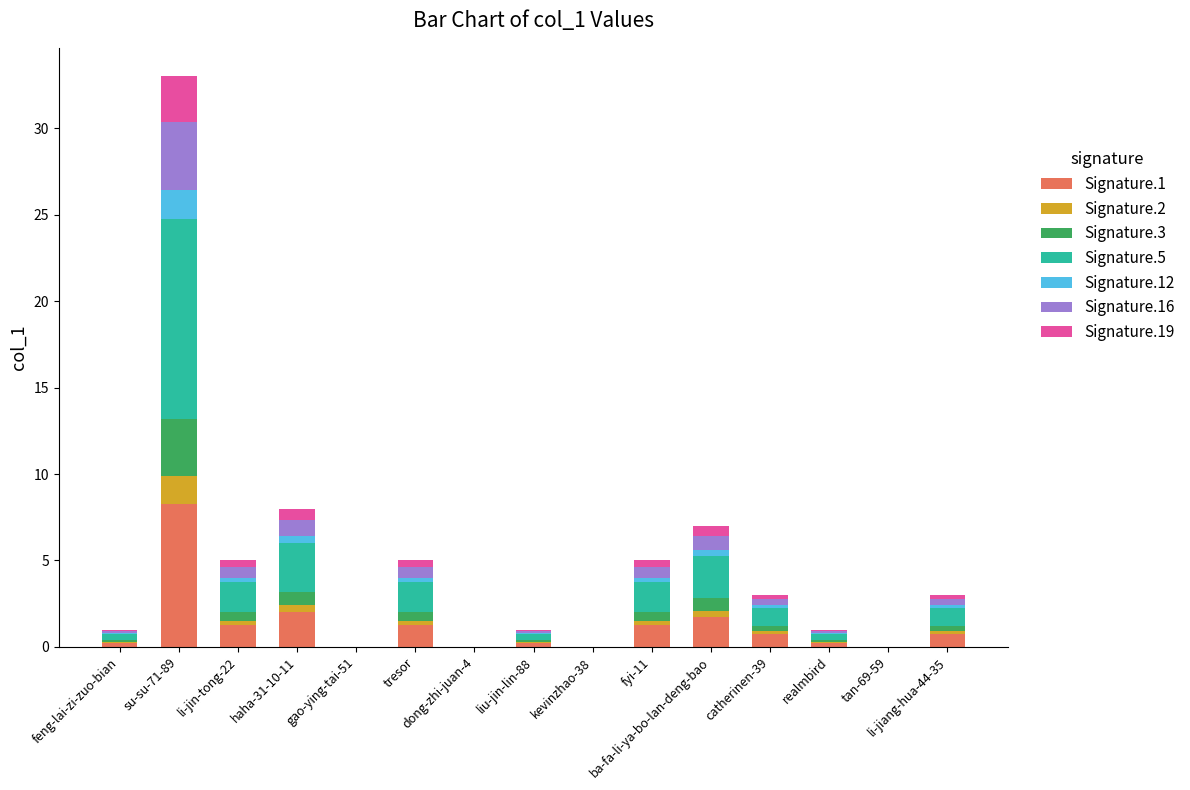

What is the sum of all Signature.1 values?

18.0